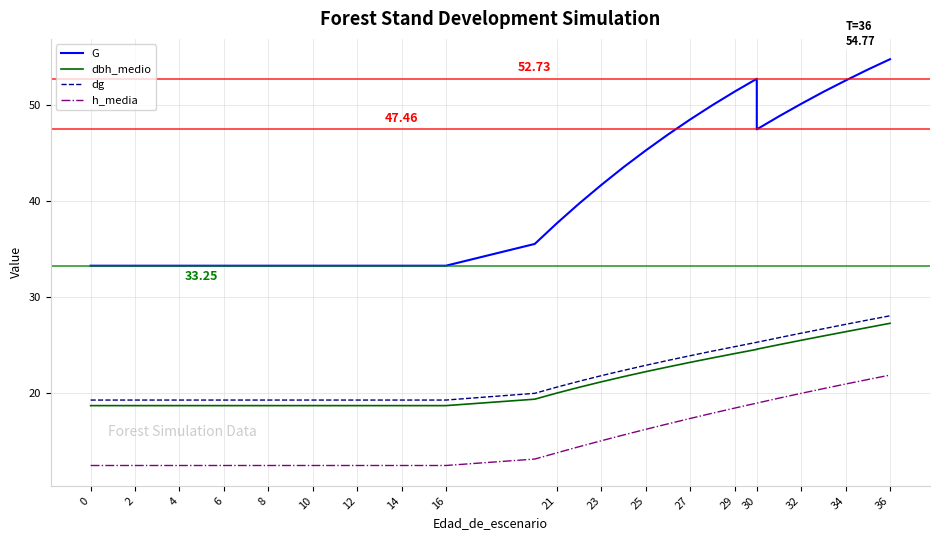

True or false: G has a value of 67.2 at 29.

False